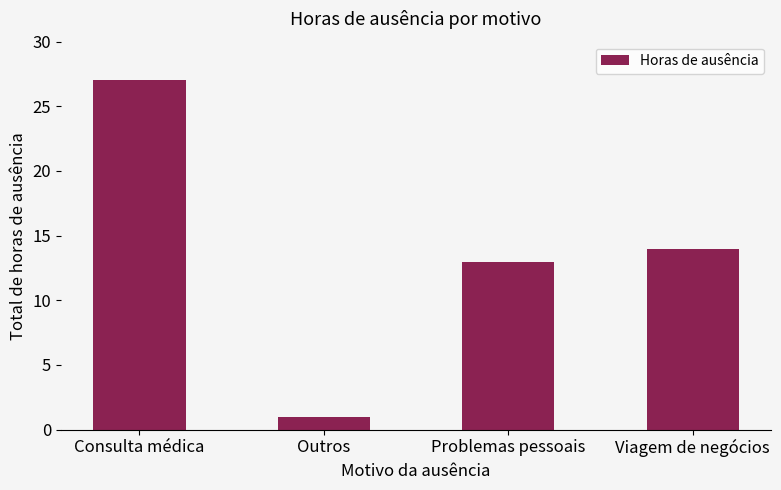

The value at Problemas pessoais is 13. True or false?

True